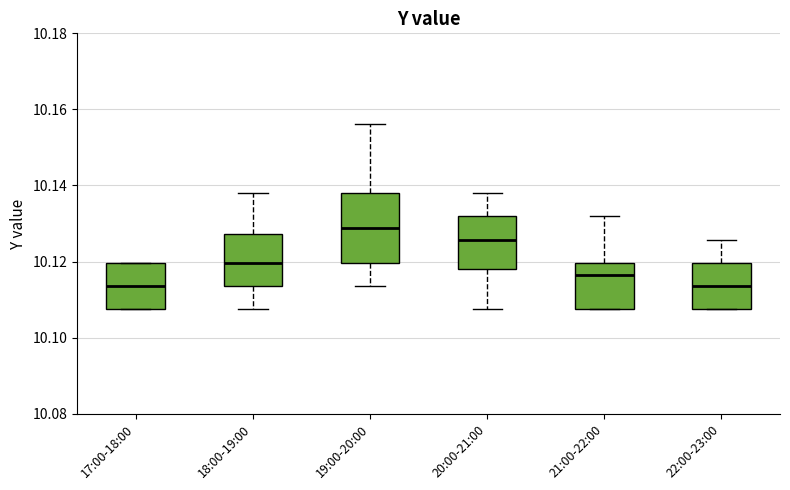

Which box's median line is the highest?

19:00-20:00